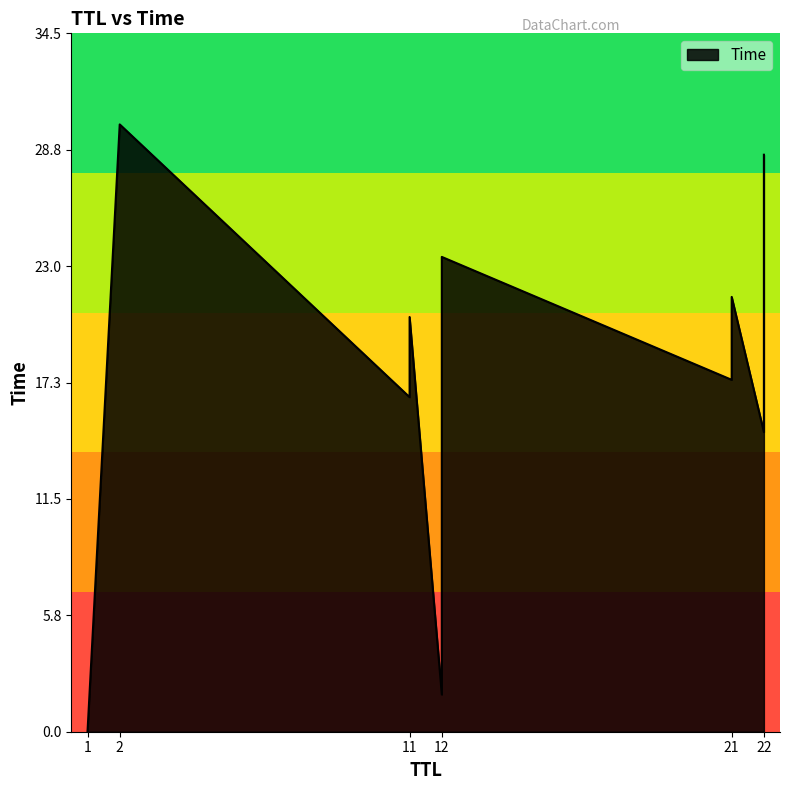

What is the greatest value displayed?

30.0